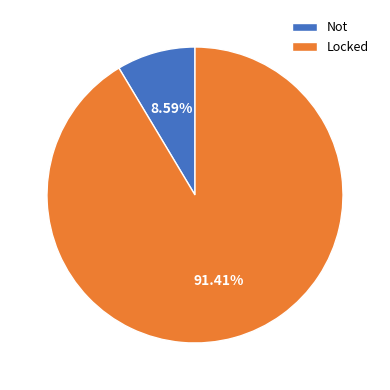

What percentage is NOT represented by Locked?

8.6%